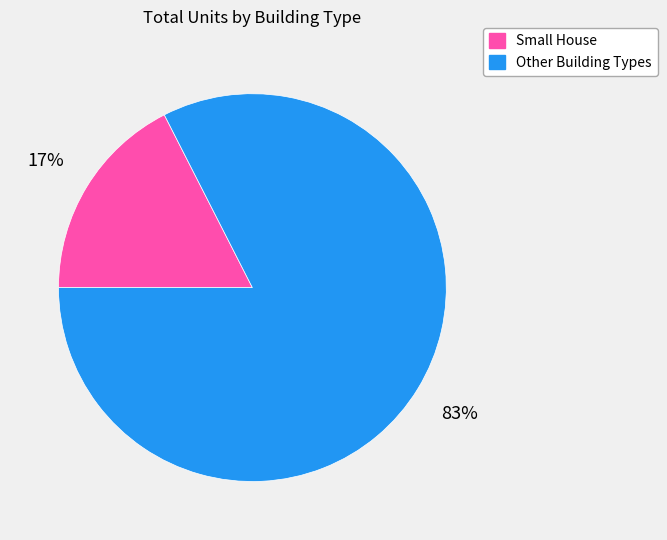

To the nearest percent, what is the average slice percentage?

50%